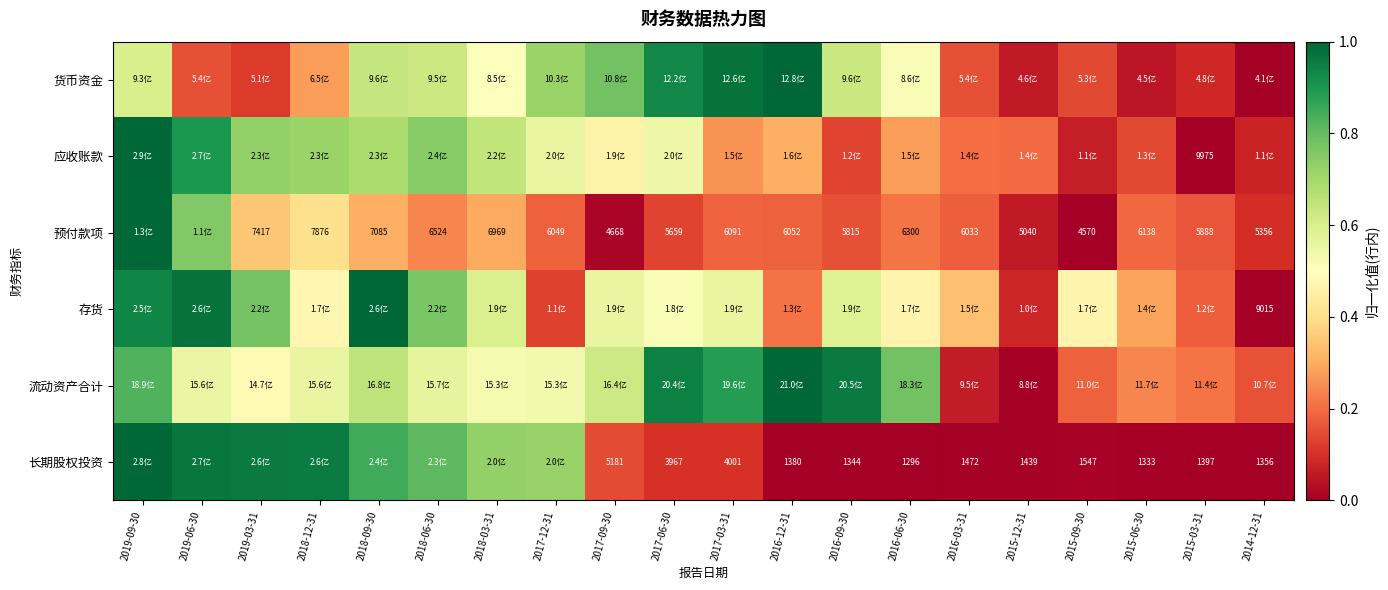

At which category does the chart reach its peak across all series?

2016-12-31